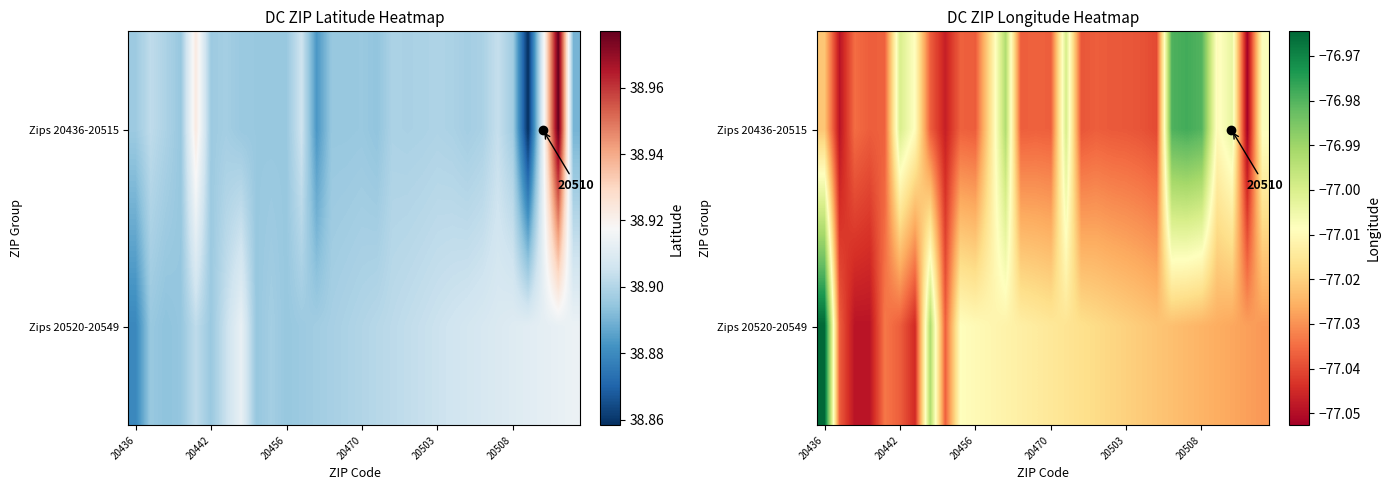

The value of Zips 20436-20515 at 20442 is -77.0. True or false?

True